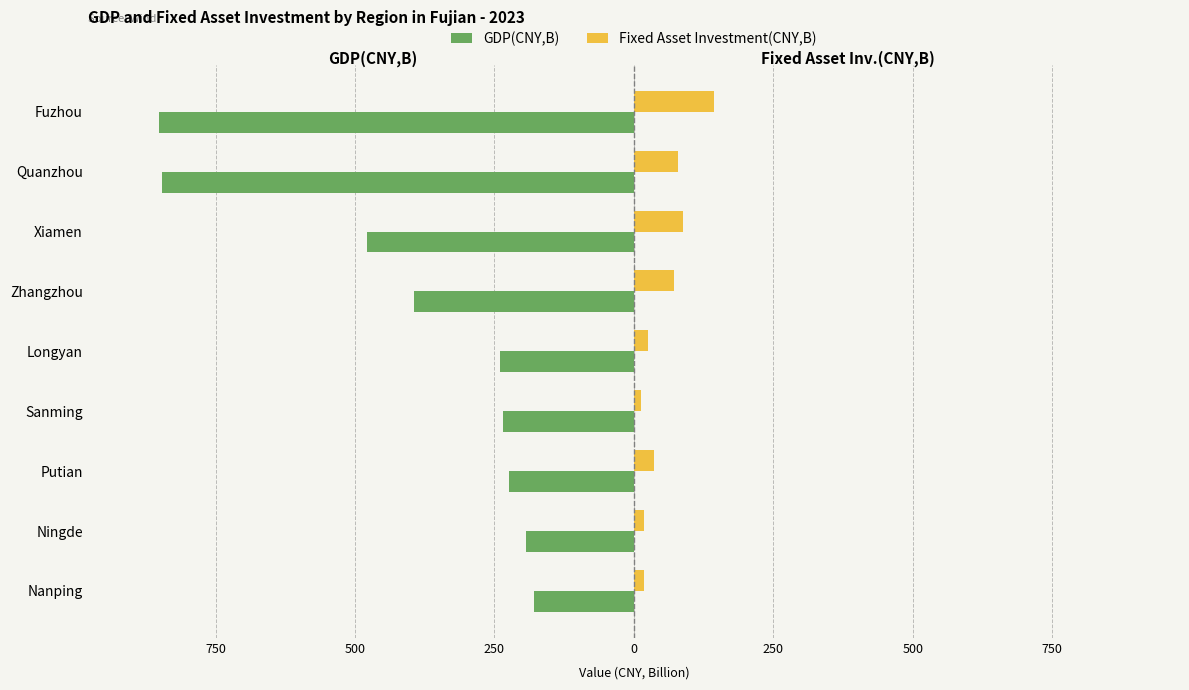

What are all the series names shown in the legend?

GDP(CNY,B), Fixed Asset Investment(CNY,B)